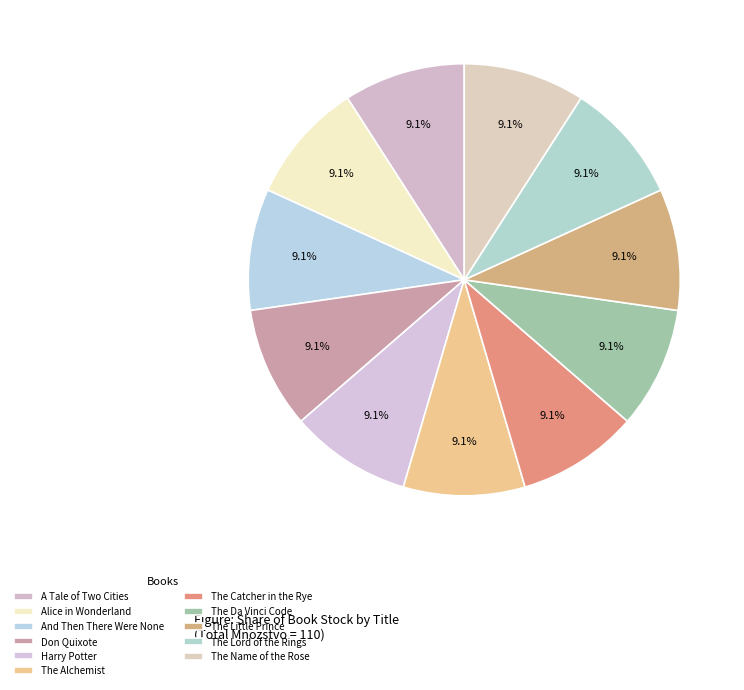

Count the number of slices in the pie.

11